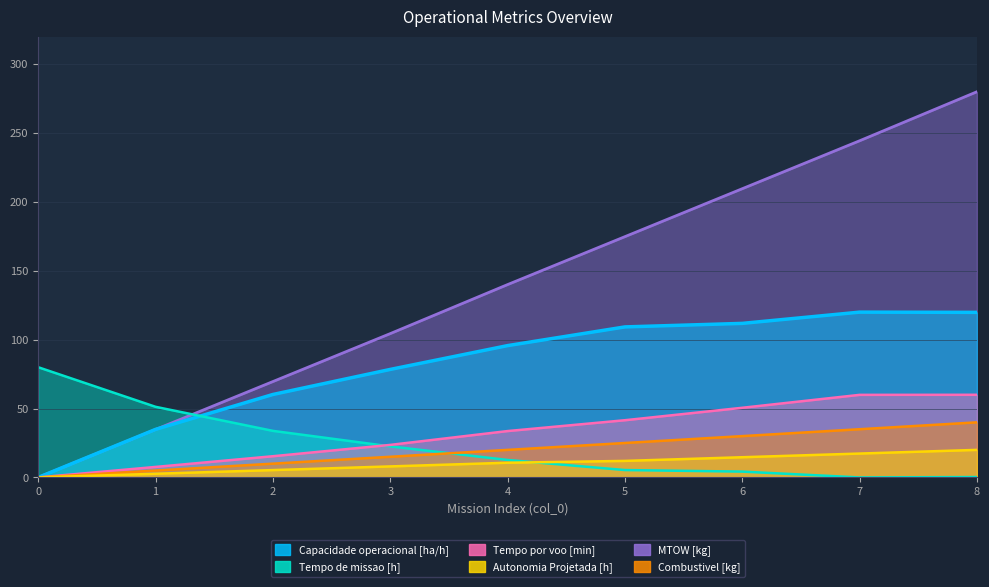

Reading left to right, extract all data points from this chart.

Capacidade operacional [ha/h]: 0.0	34.9	60.2	78.4	95.7	109.3	111.8	120.0	119.8
Tempo de missao [h]: 80.0	51.3	33.8	22.5	12.7	5.4	4.2	0.0	0.3
Tempo por voo [min]: 0.0	7.6	15.4	23.6	33.7	41.5	50.6	59.9	60.0
Autonomia Projetada [h]: 0.0	2.7	5.3	8.0	10.7	12.0	14.7	17.3	20.0
MTOW [kg]: 0.0	34.8	69.6	104.4	140.0	174.8	209.6	244.4	280.0
Combustivel [kg]: 0.0	5.0	10.0	15.0	20.0	25.0	30.0	35.0	40.0